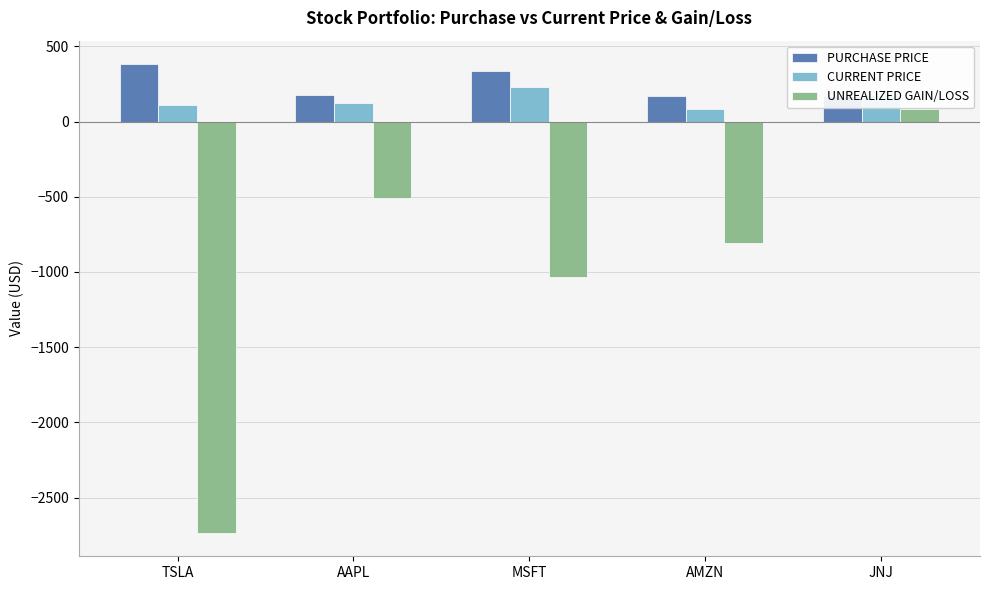

Which label corresponds to the largest value in the chart?

TSLA